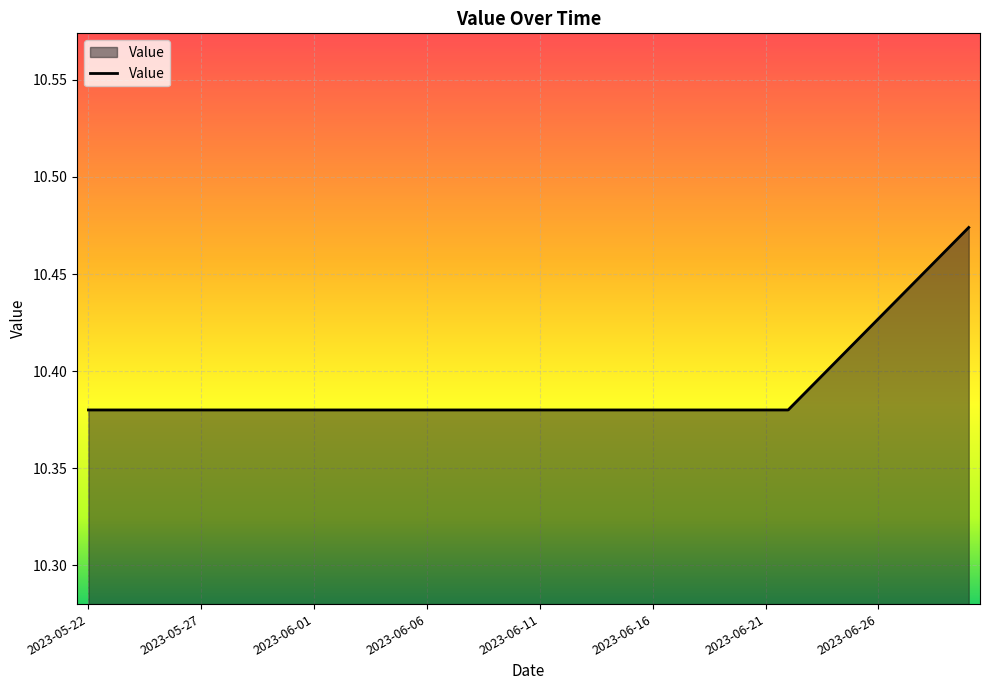

How many values are between 10 and 11?

40